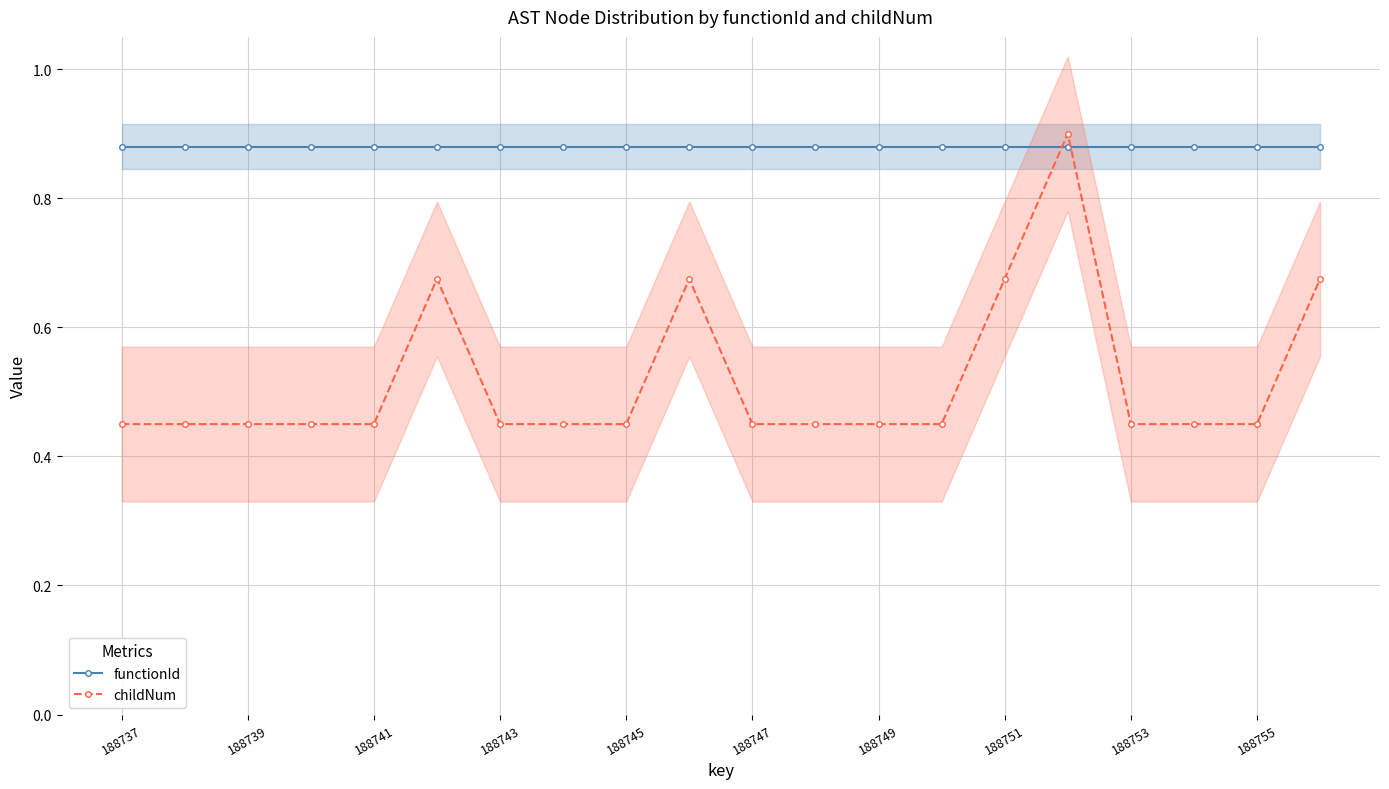

What is the average value of the functionId series?

0.9